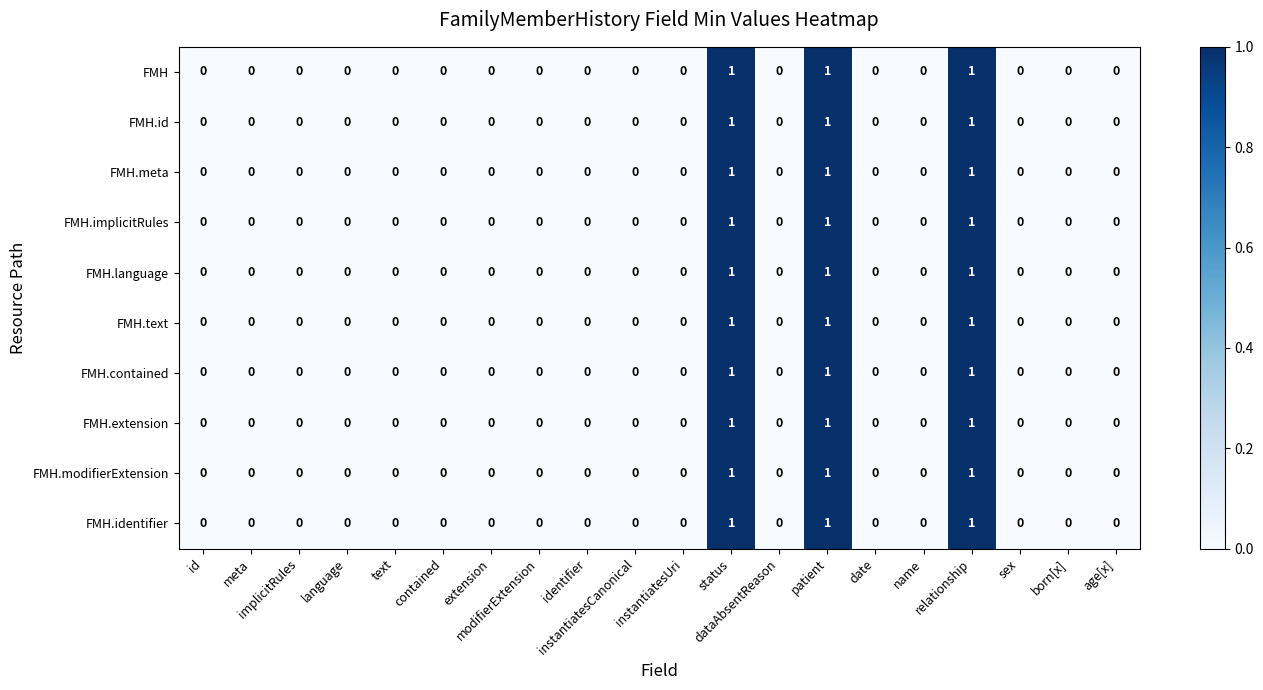

Which has a higher value, age[x] or date?

age[x]